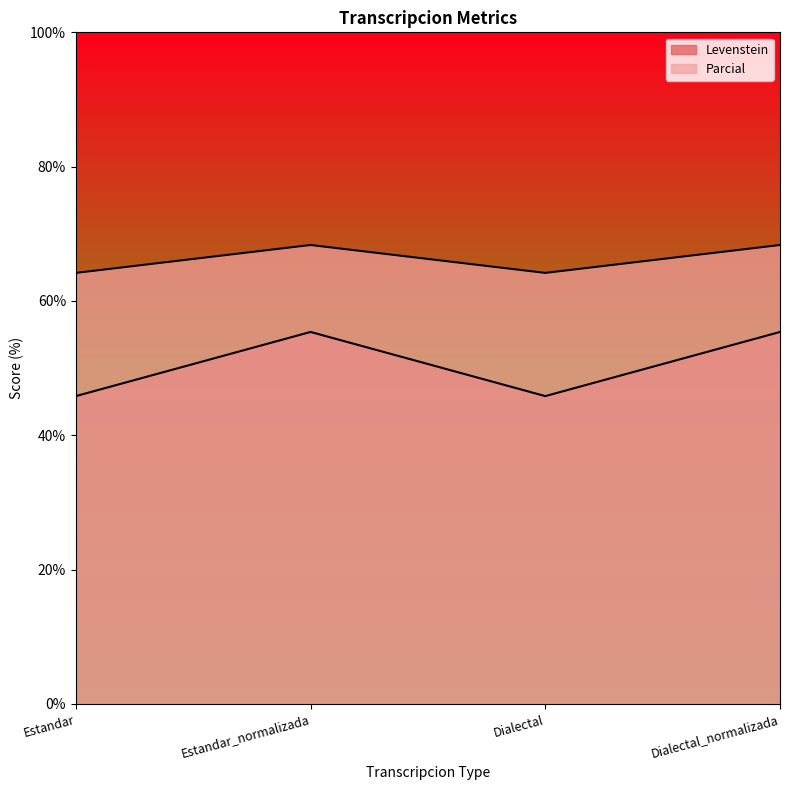

What is the minimum value shown in the chart?

45.8